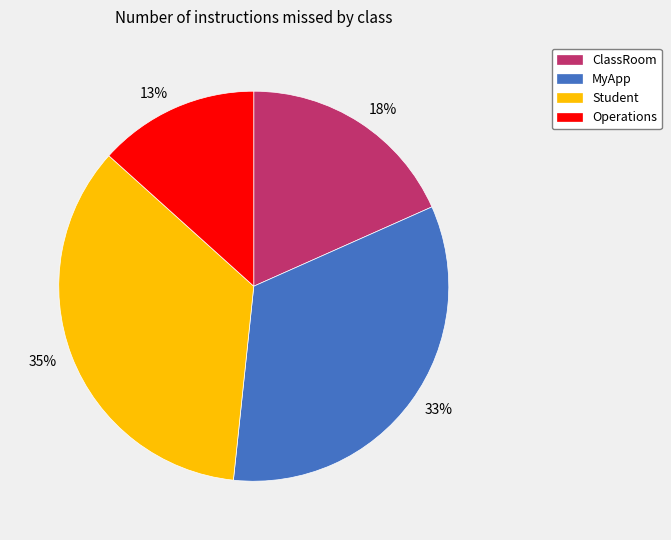

What is the smallest slice in the pie chart?

13%